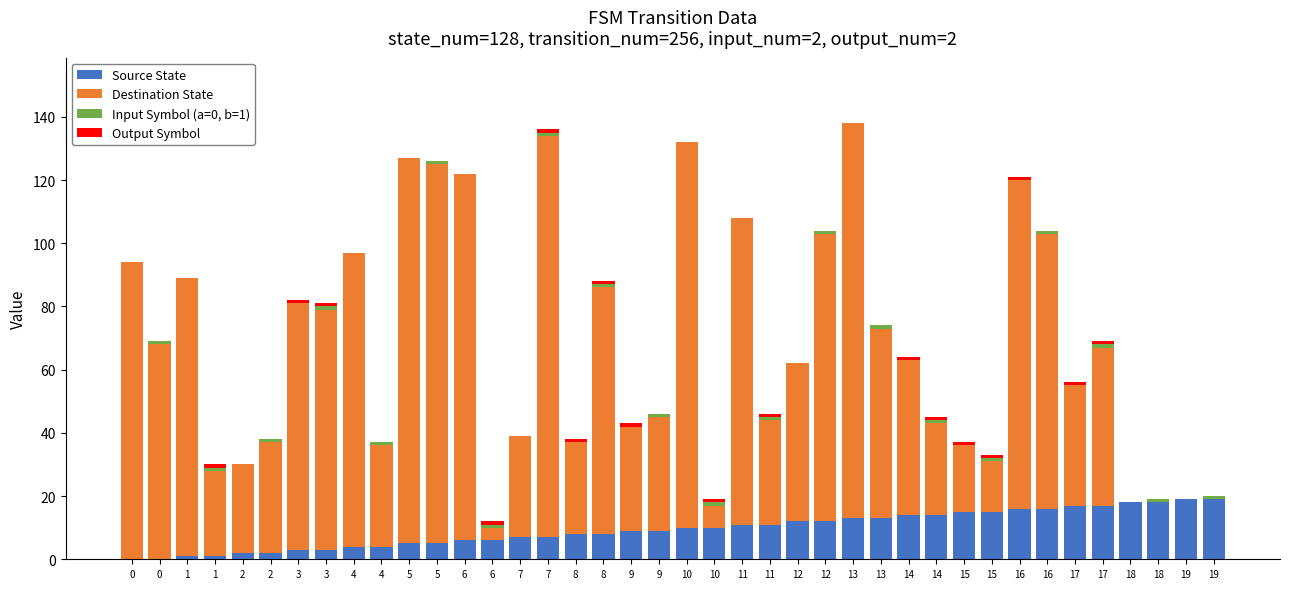

What is the difference between the maximum and minimum values in the Input Symbol (a=0, b=1) series?

1